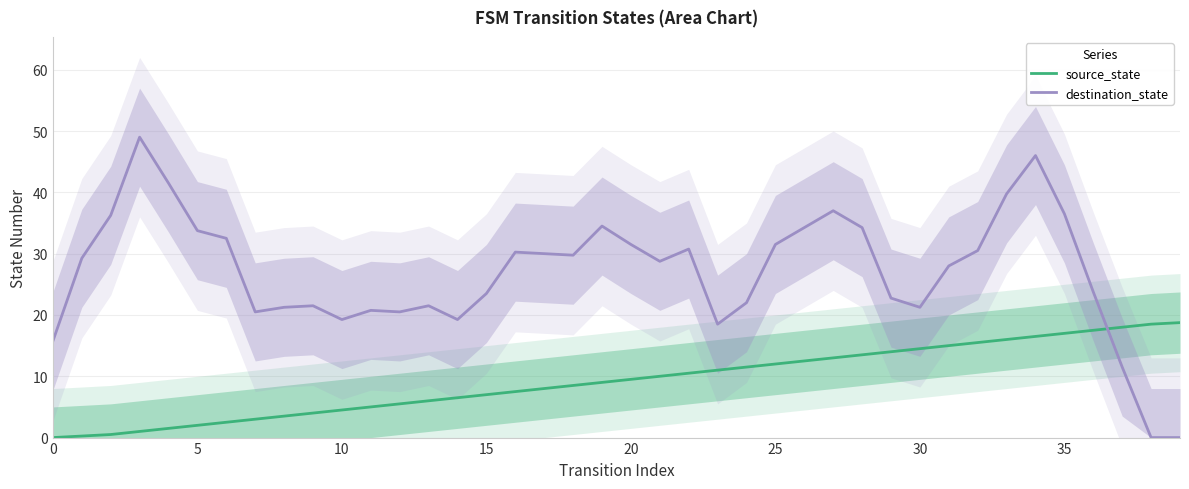

Is the value of source_state at 20 greater than the value of destination_state at 24?

No